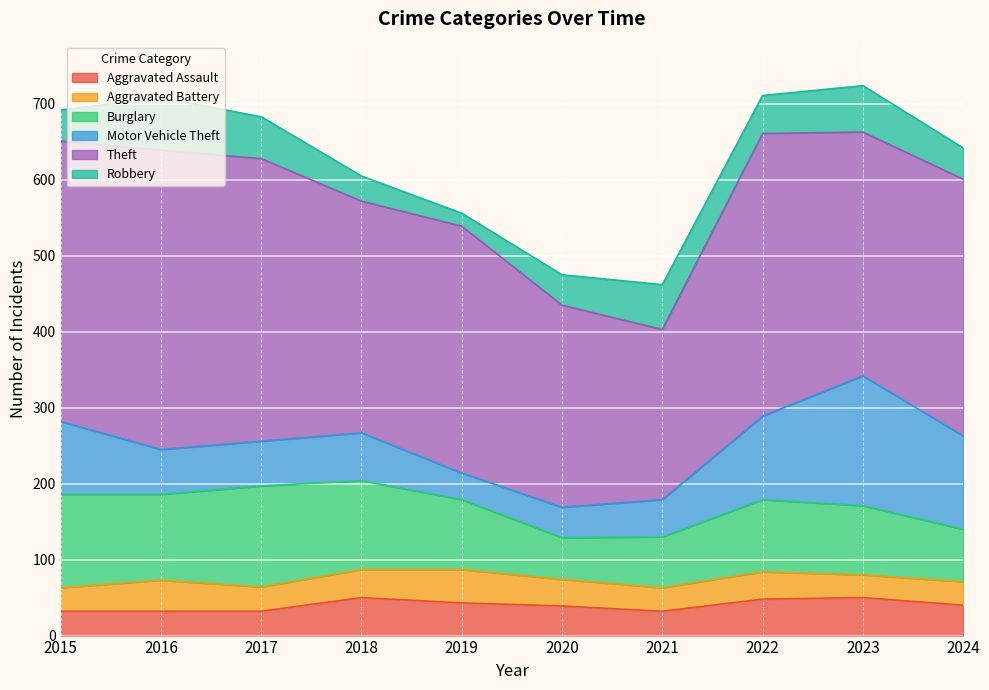

At which category does Aggravated Battery reach its first local valley?

2017